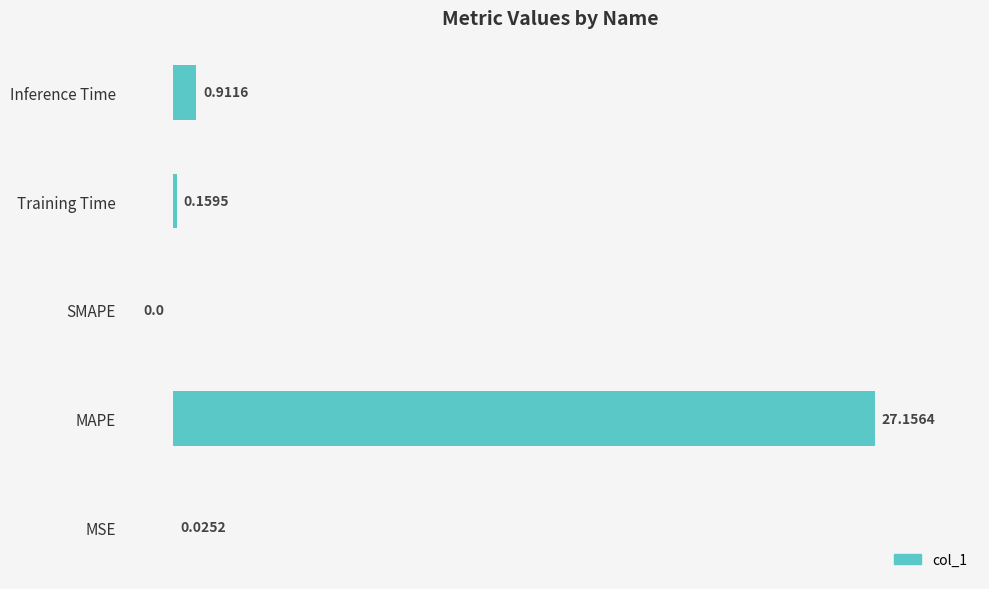

At which label is the value closest to 13?

Inference Time